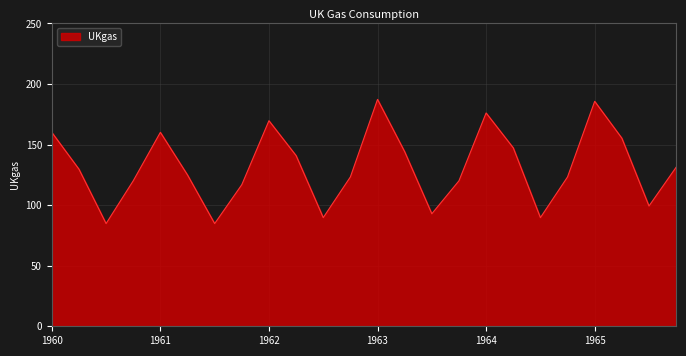

How many interior local valleys (lower than both neighbors) does the data have?

6